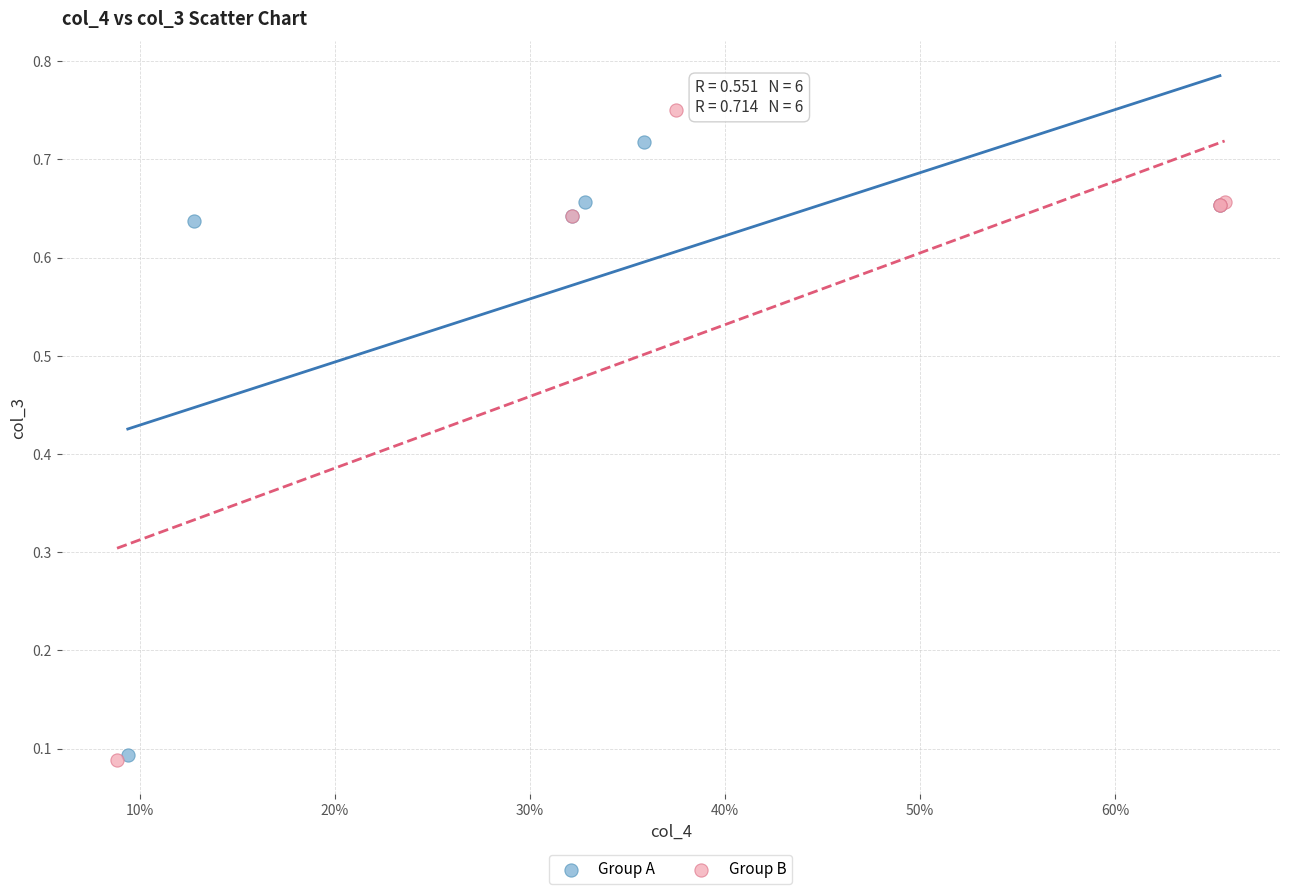

Which series has the widest spread of Y values?

Group B